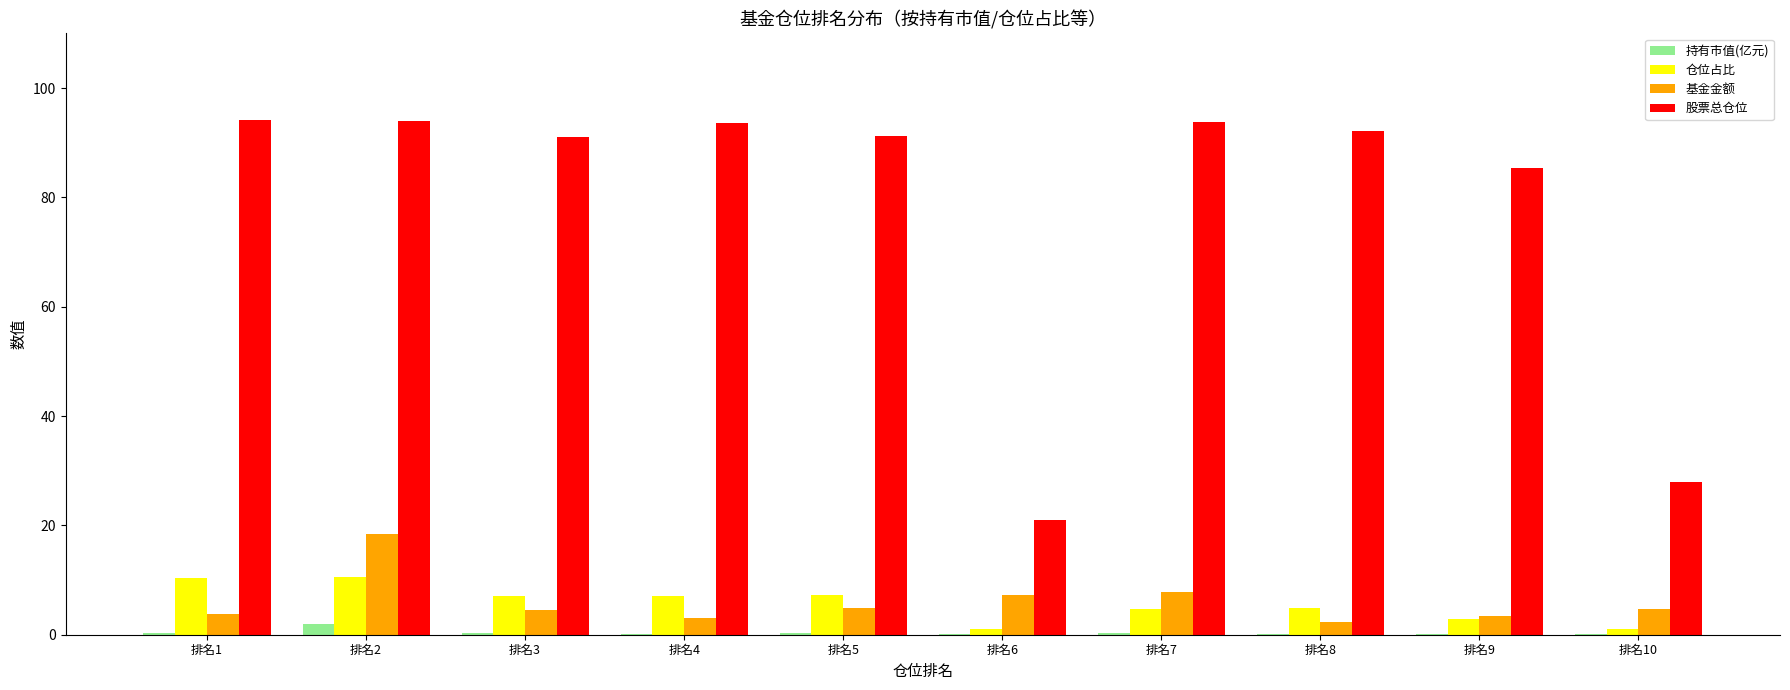

What is the average value of the 基金金额 series?

6.0